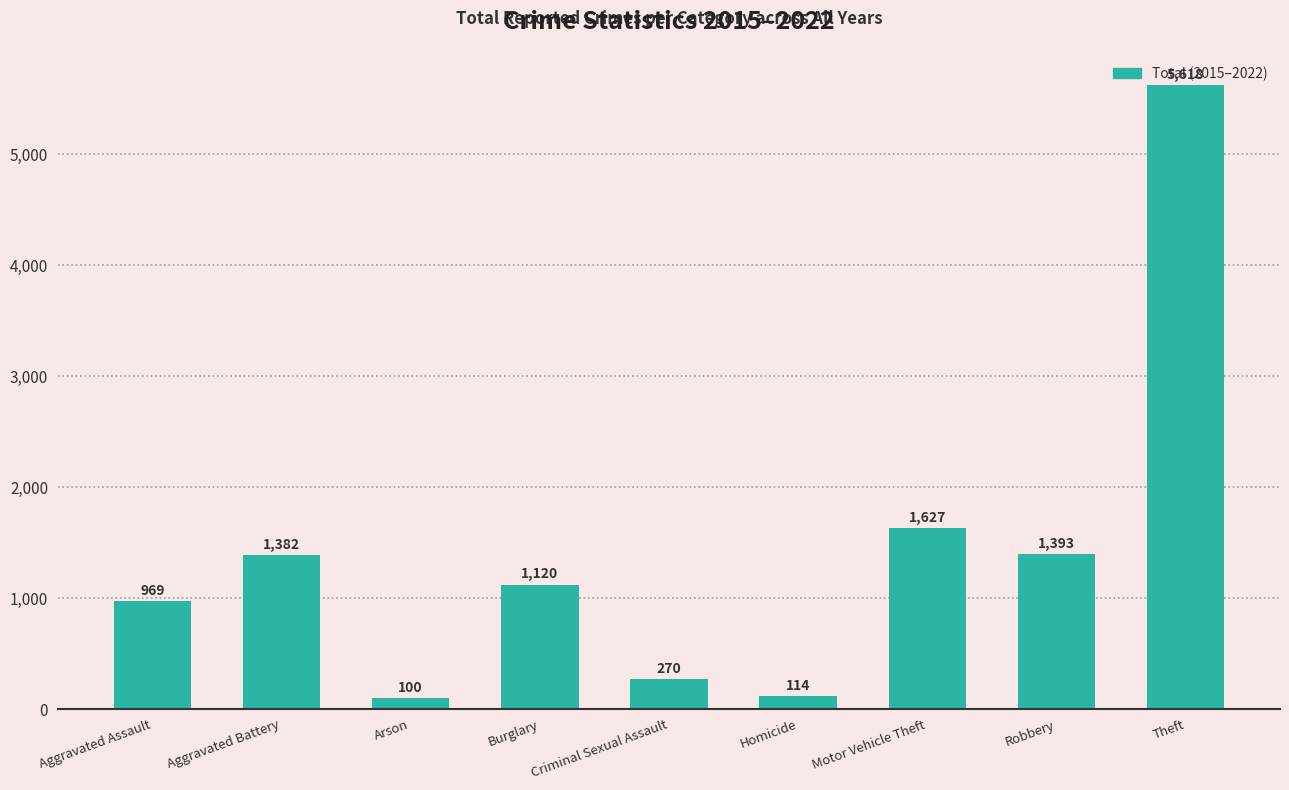

Which category has the highest value across all series?

Theft